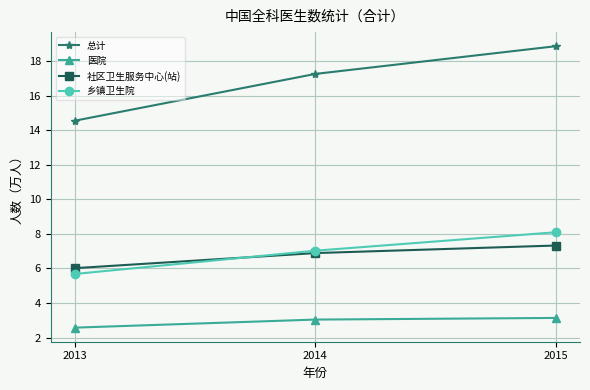

Which series has the largest range (max minus min)?

总计